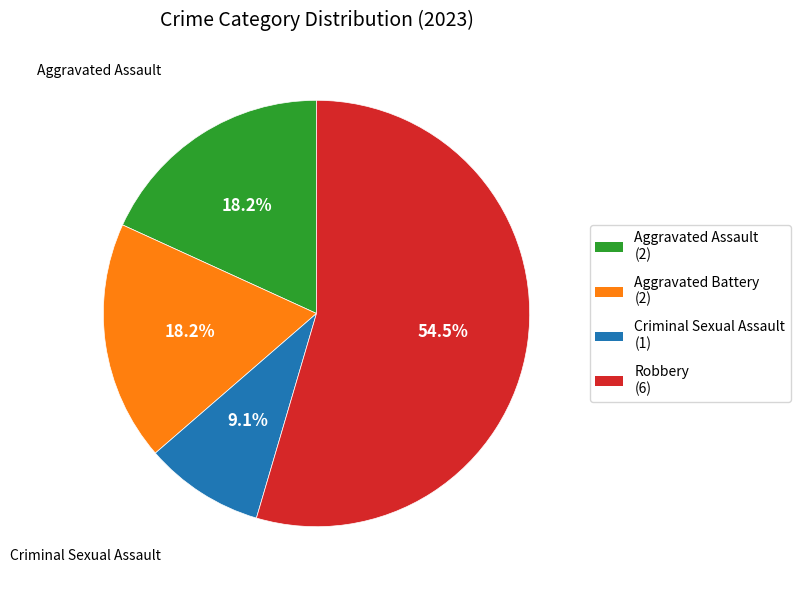

To the nearest percent, what is the difference between the Robbery and Aggravated Assault slice percentages?

36%